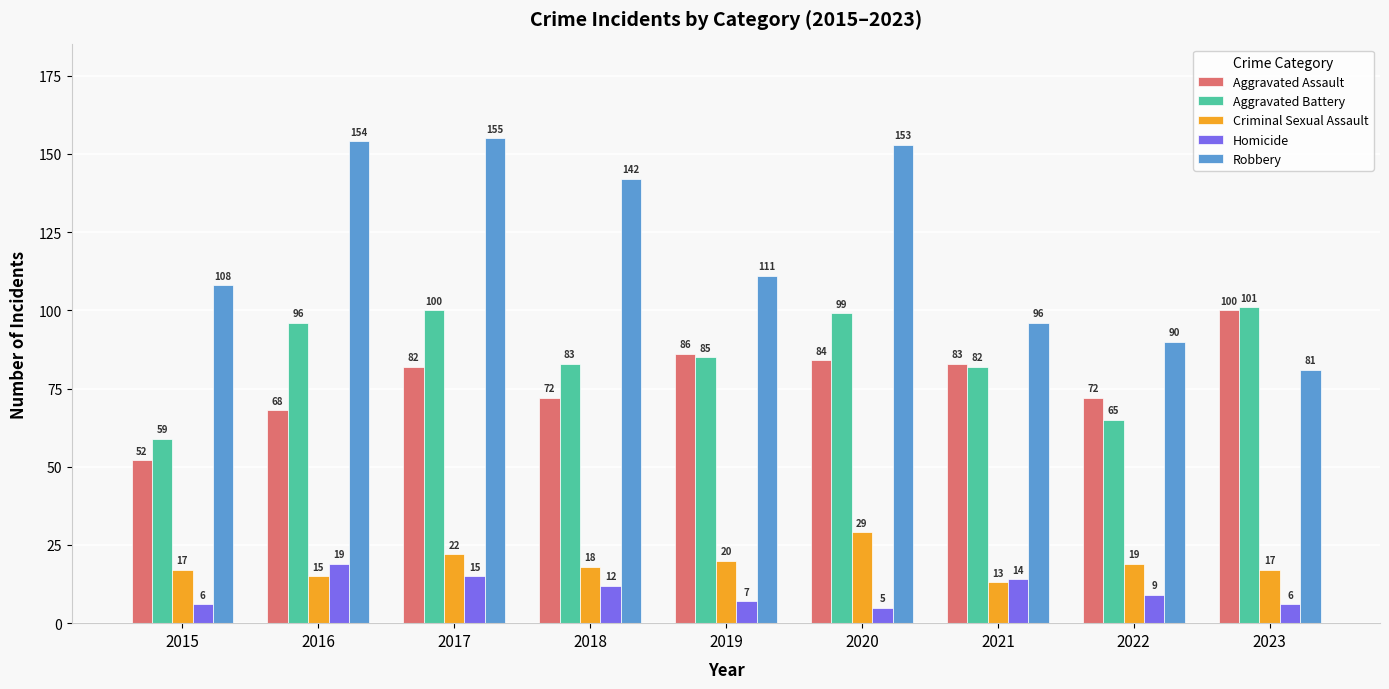

Reading left to right, transcribe all the data shown in this chart.

Aggravated Assault: 2015=52	2016=68	2017=82	2018=72	2019=86	2020=84	2021=83	2022=72	2023=100
Aggravated Battery: 2015=59	2016=96	2017=100	2018=83	2019=85	2020=99	2021=82	2022=65	2023=101
Criminal Sexual Assault: 2015=17	2016=15	2017=22	2018=18	2019=20	2020=29	2021=13	2022=19	2023=17
Homicide: 2015=6	2016=19	2017=15	2018=12	2019=7	2020=5	2021=14	2022=9	2023=6
Robbery: 2015=108	2016=154	2017=155	2018=142	2019=111	2020=153	2021=96	2022=90	2023=81